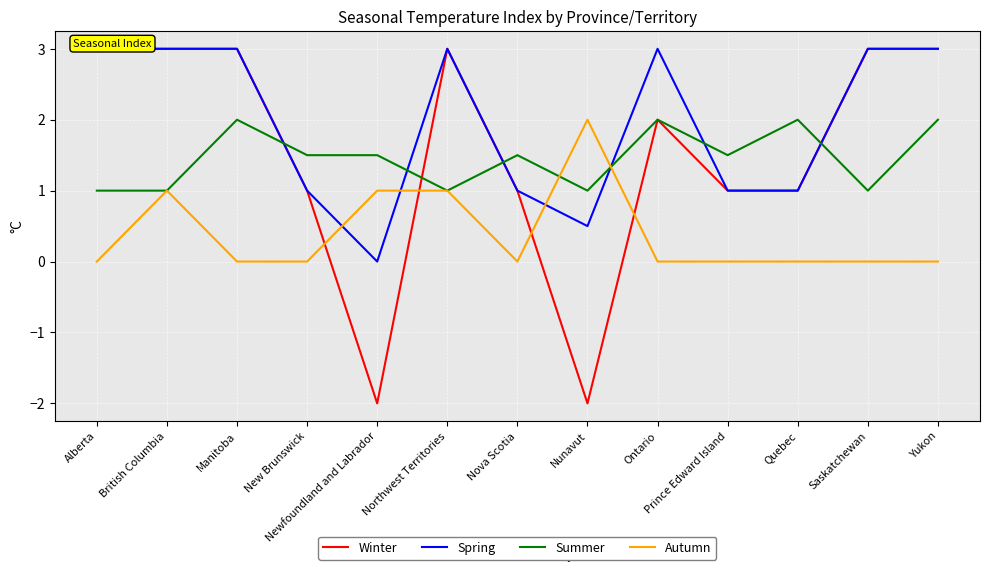

How many times do Spring and Summer cross each other?

6